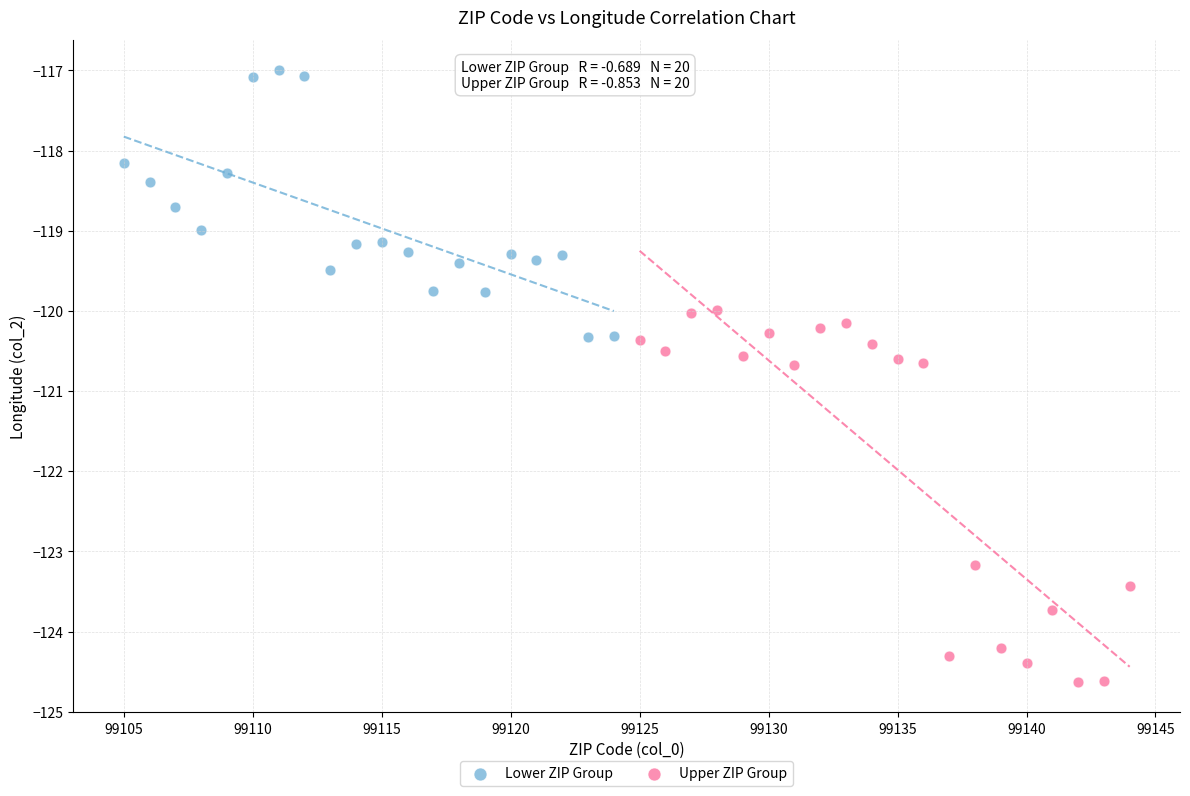

Which series has the widest spread of Y values?

Upper ZIP Group